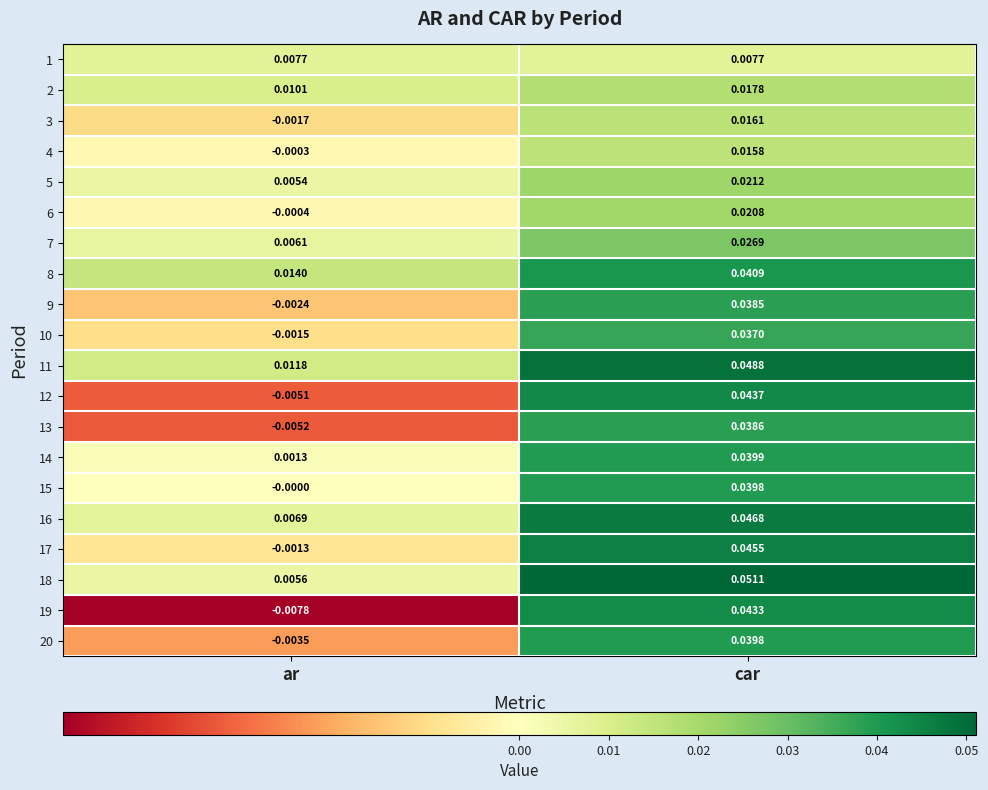

Rank the categories by 20 value from lowest to highest.

ar, car